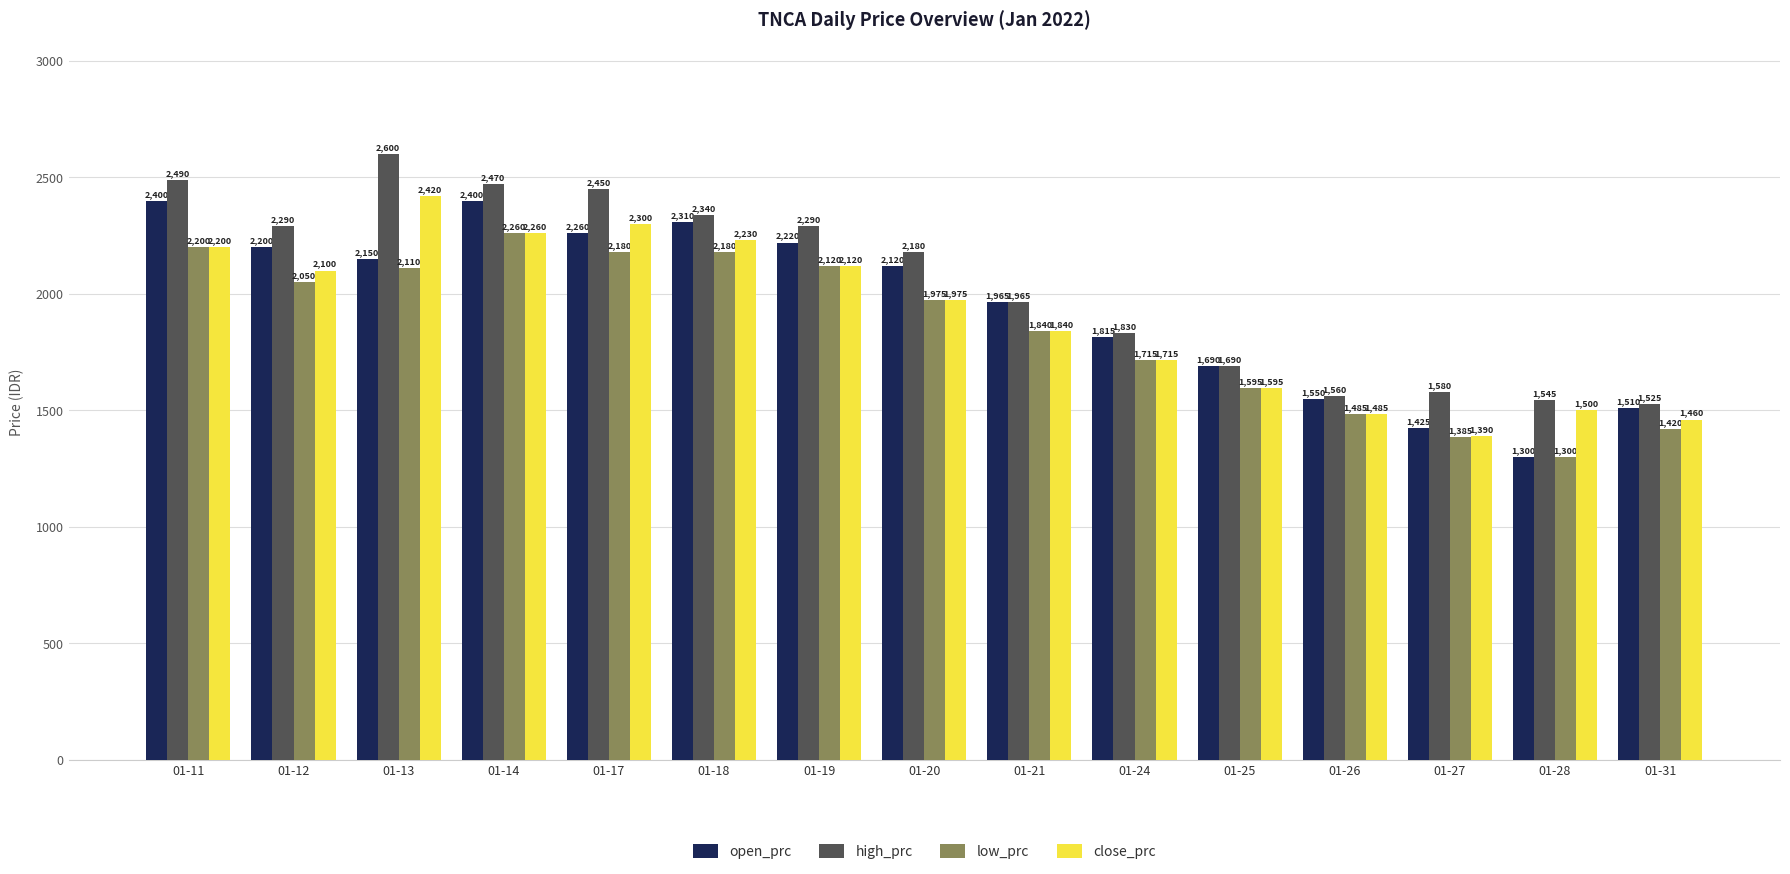

Rank the series by their average value, from lowest to highest.

low_prc, close_prc, open_prc, high_prc